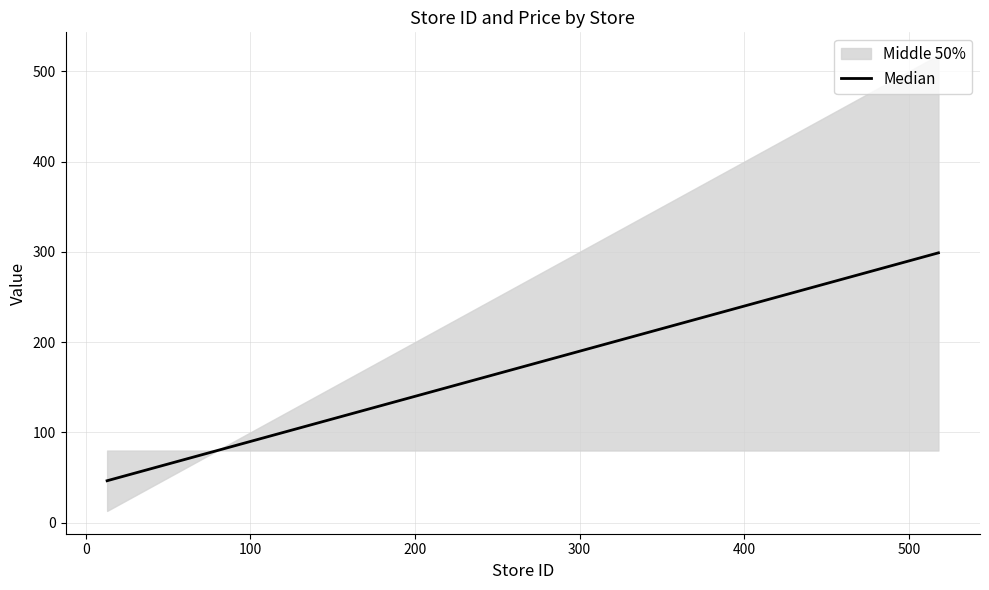

How many lines are shown in the chart?

1